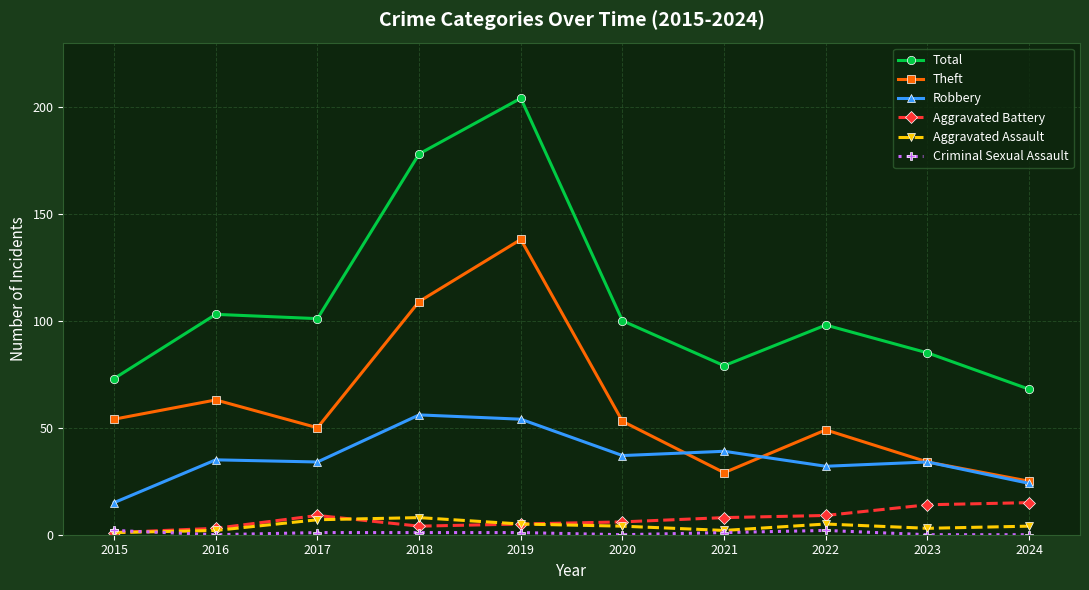

How many distinct data groups are displayed?

6